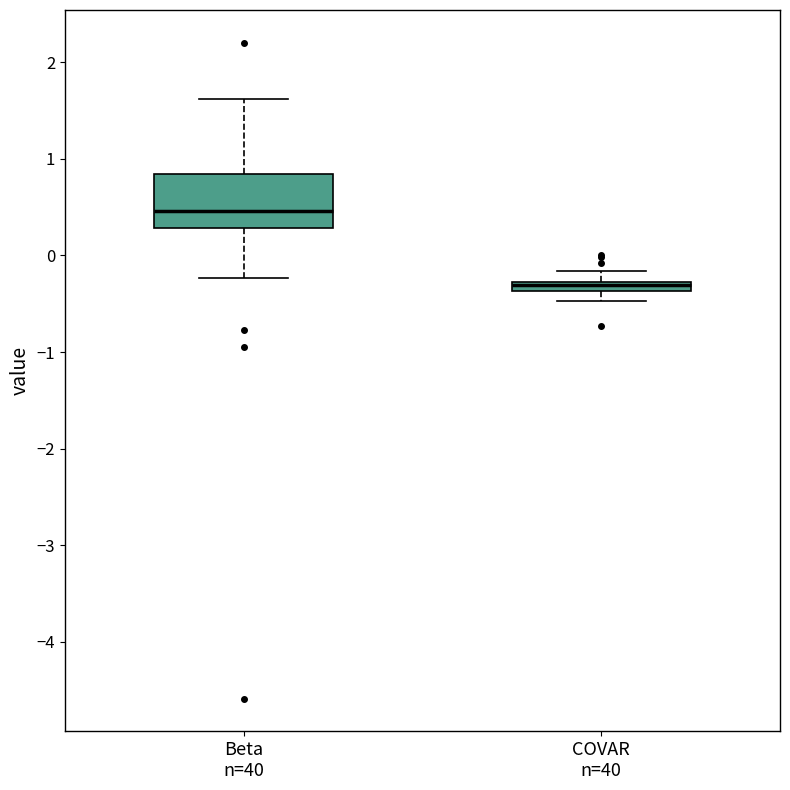

Comparing the boxes themselves (not the whiskers), which one is the tallest?

Beta n=40